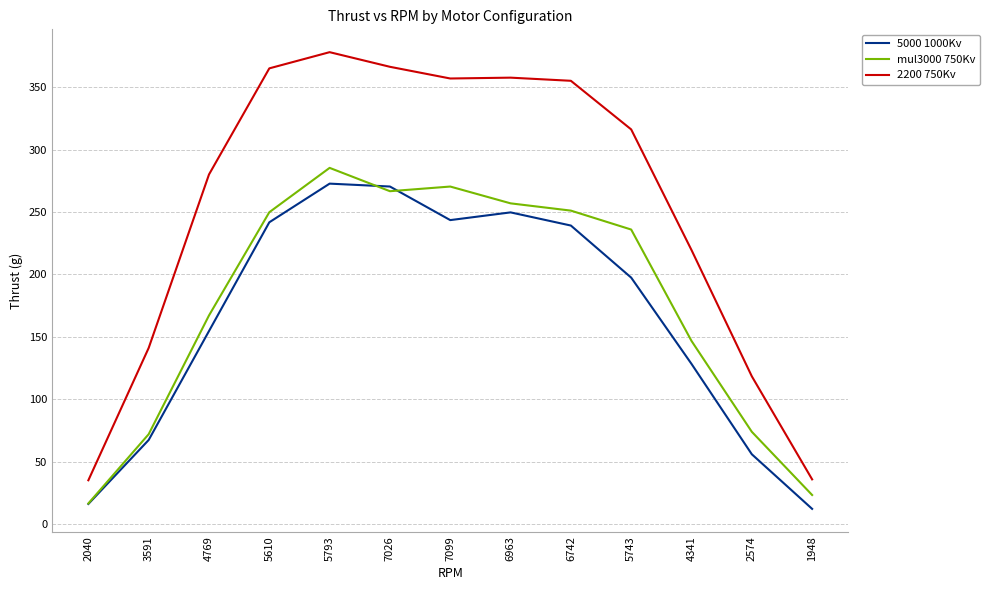

What is the sum of all mul3000 750Kv values?

2316.6